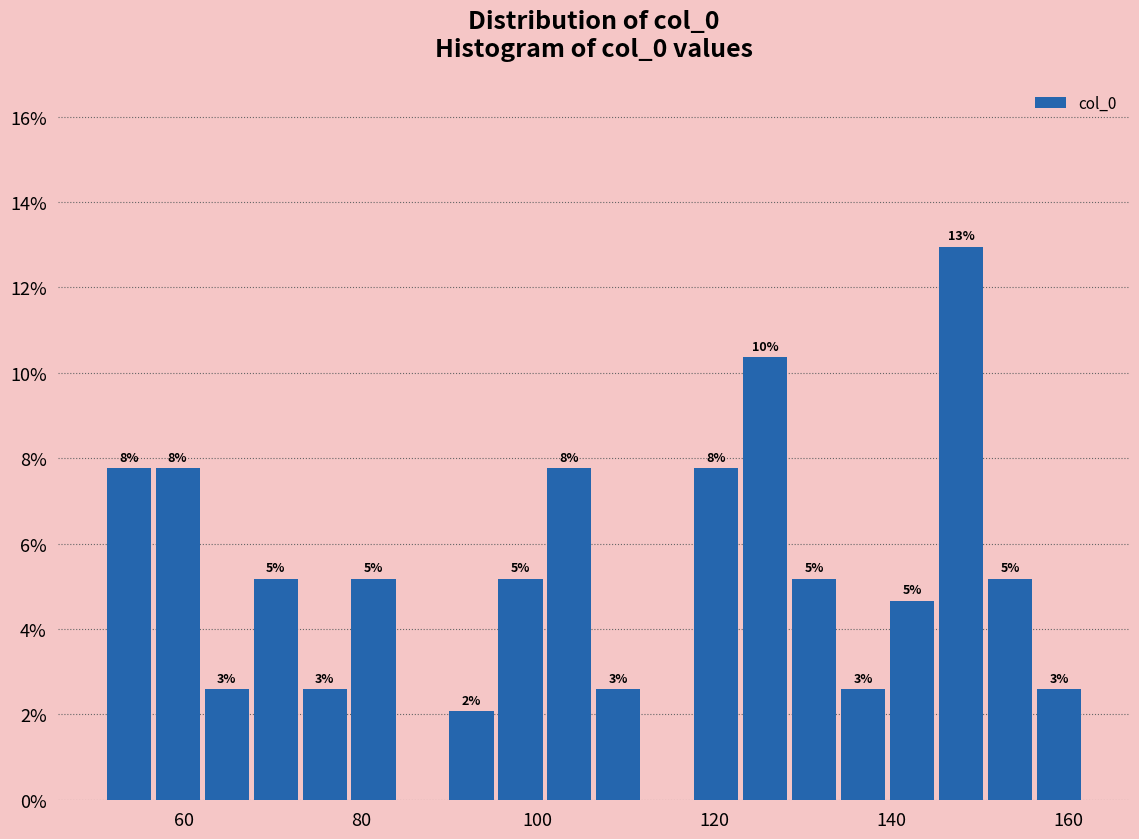

Around what value on the x-axis is the tallest bar? Give the approximate position of its centre, as read against the axis.

148